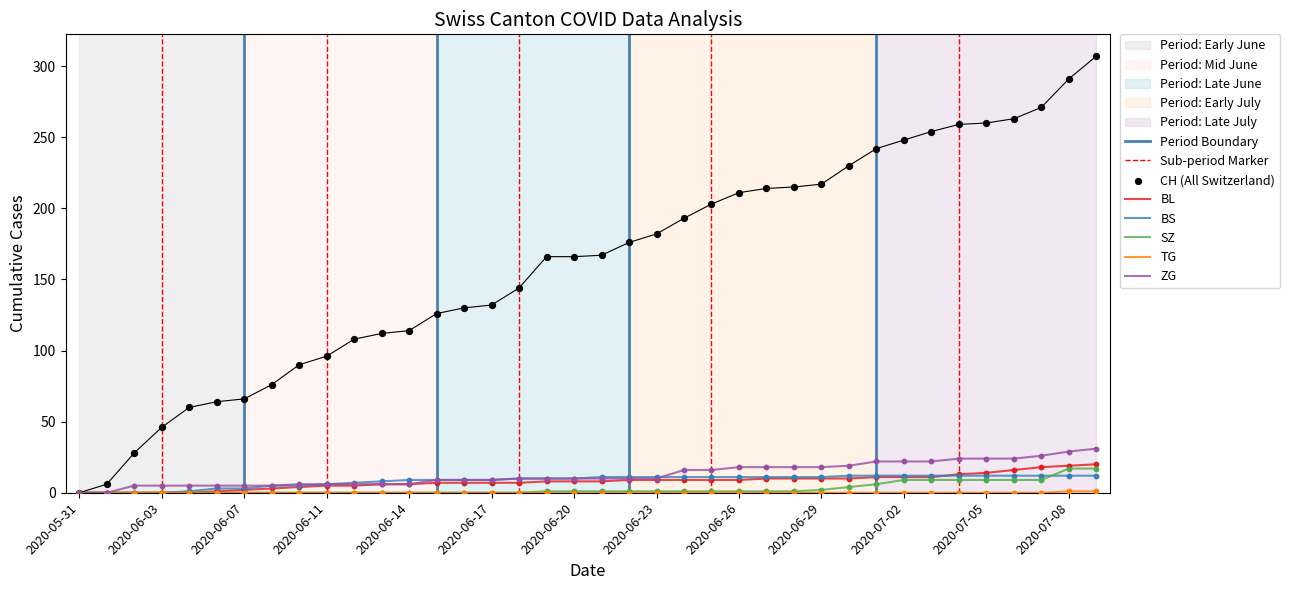

Which series has the widest spread of Y values?

CH